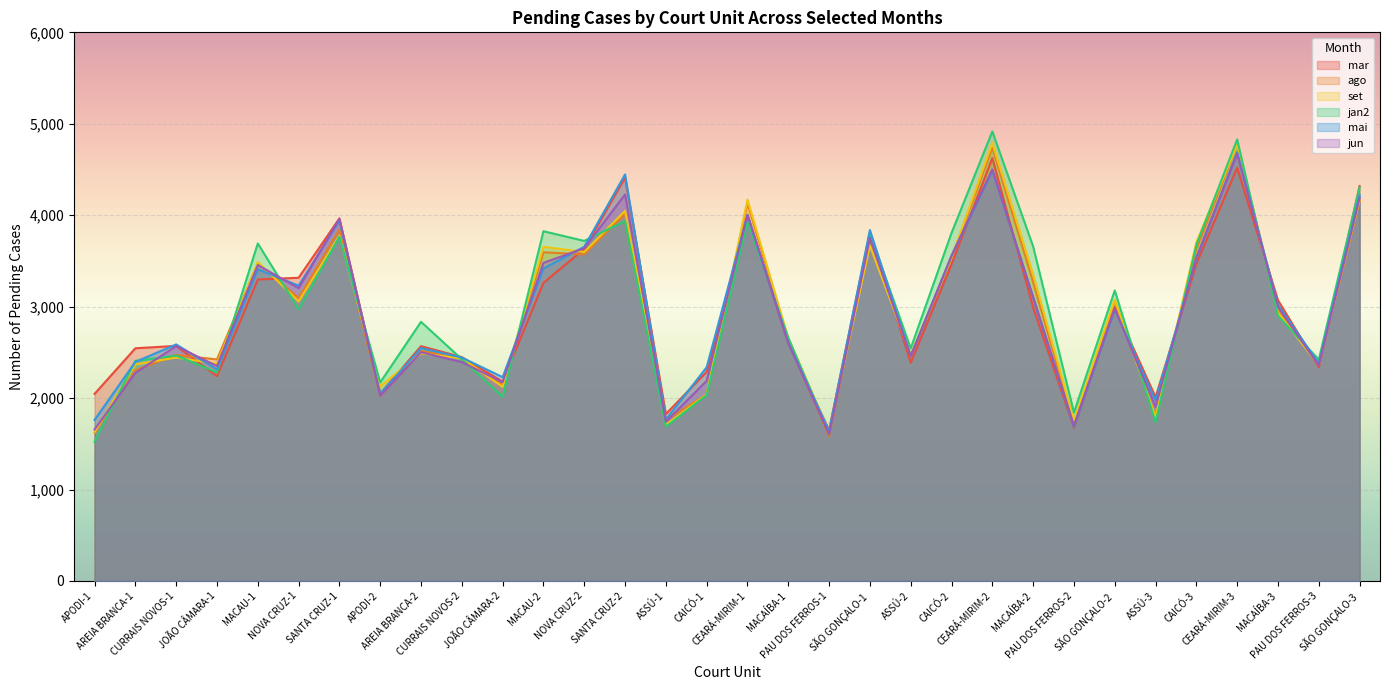

What is the label of the 10th point from the left?

CURRAIS NOVOS-2